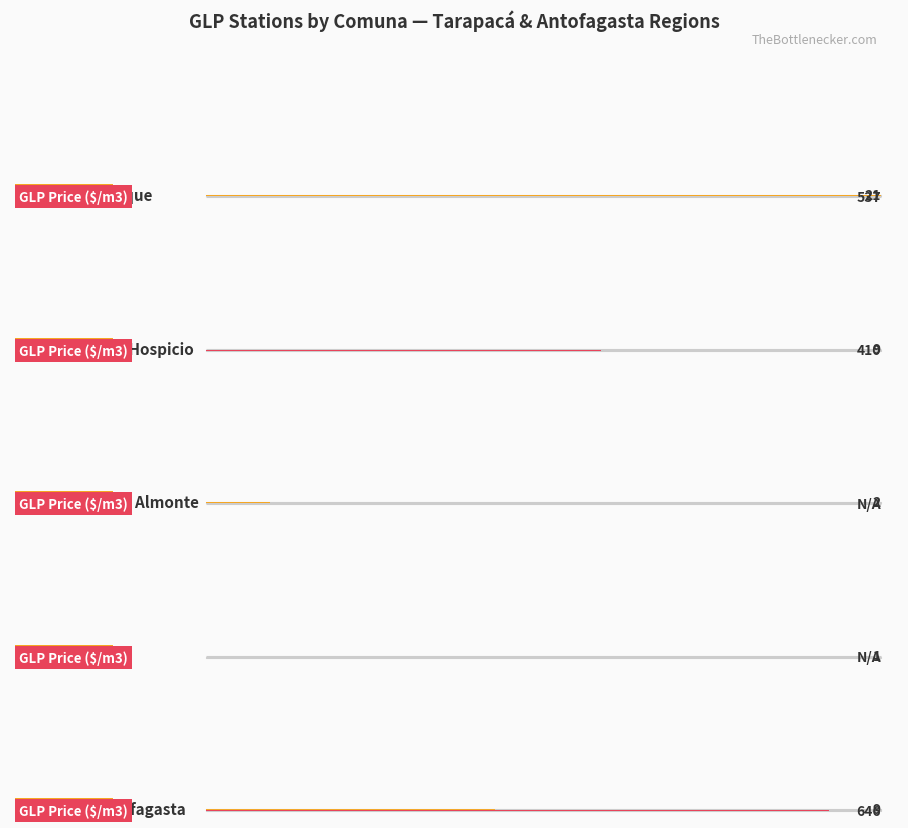

What is the difference between the second highest and minimum values in the Avg GLP Price series?

537